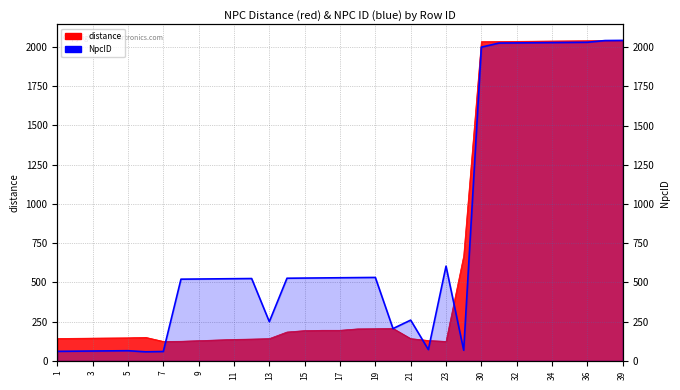

How many interior local valleys (lower than both neighbors) does the data have?

5